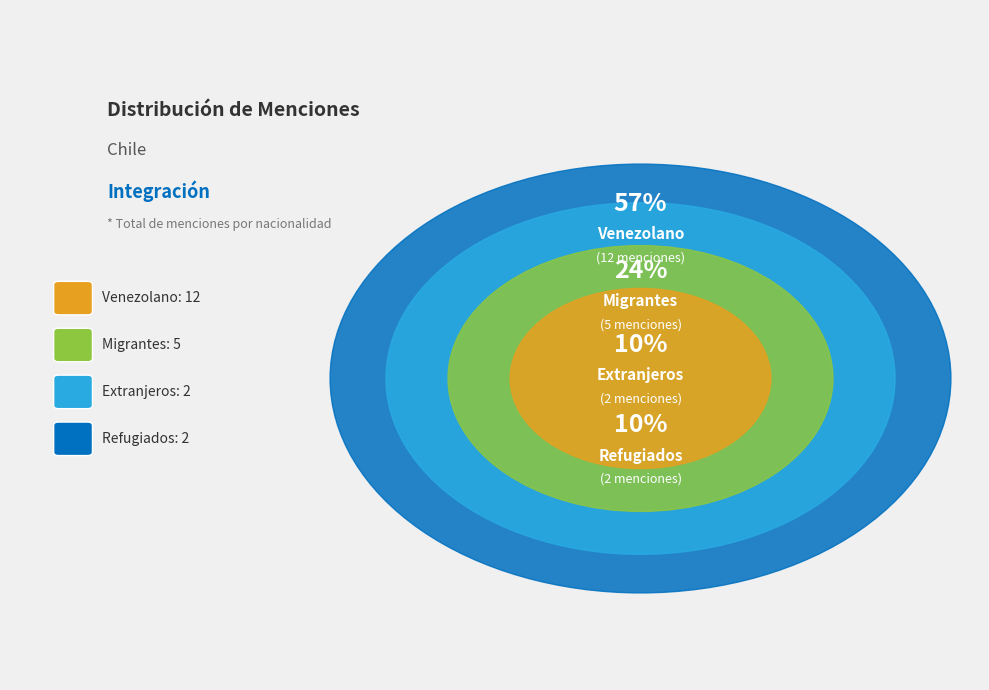

Rank the categories by value from highest to lowest.

Venezolano, Migrantes, Extranjeros, Refugiados